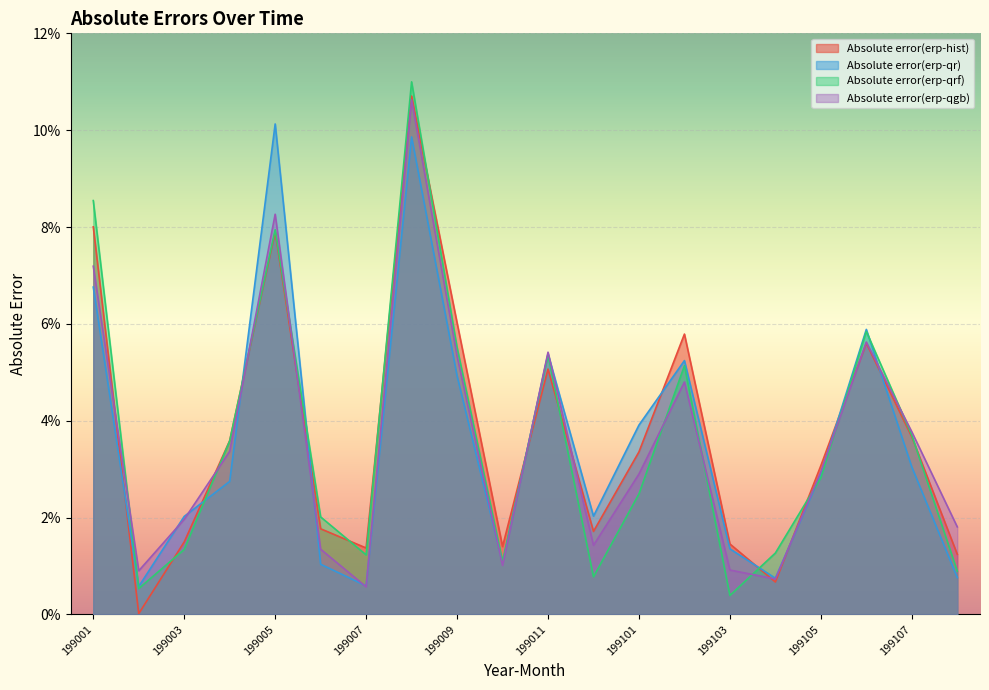

What is the difference between the maximum and minimum values in the Absolute error(erp-qrf) series?

0.1